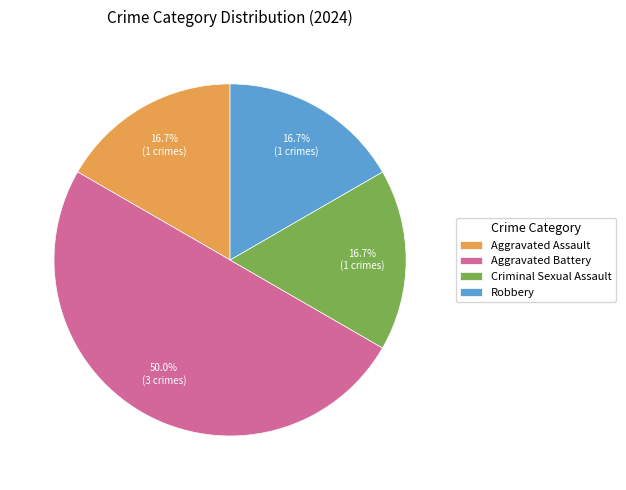

To the nearest percent, what percentage of the pie is Robbery?

17%